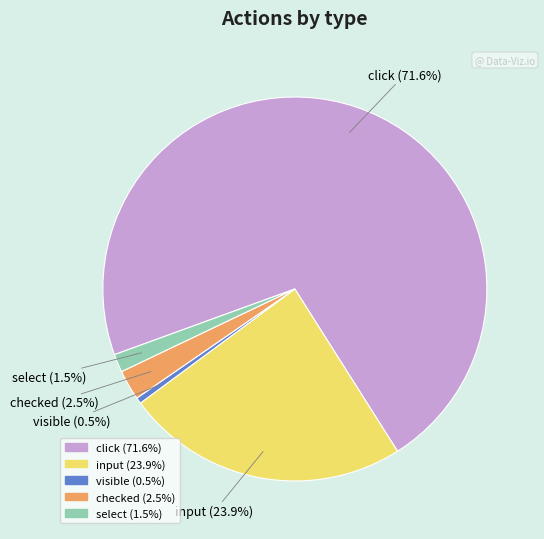

Do select and click together represent more than half of the pie?

Yes